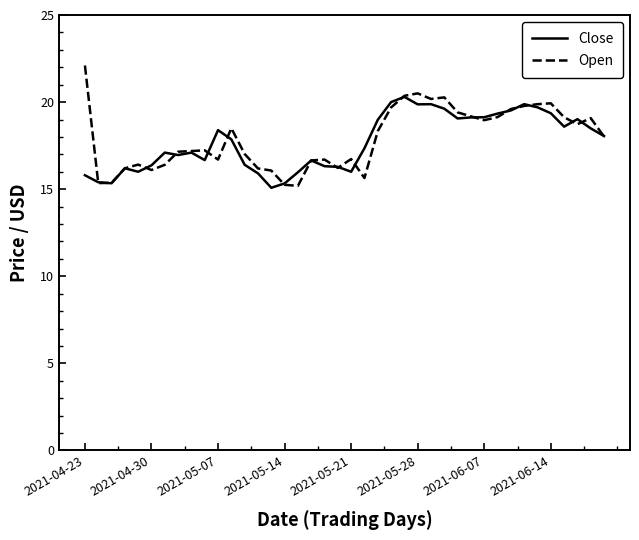

At how many categories does at least one series exceed 15?

40